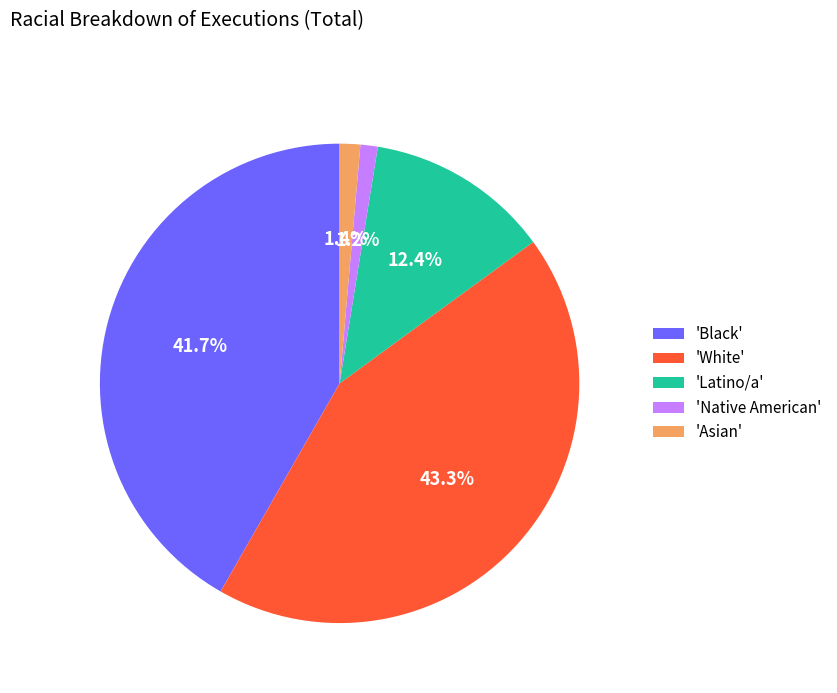

Which slice is the largest?

'White'